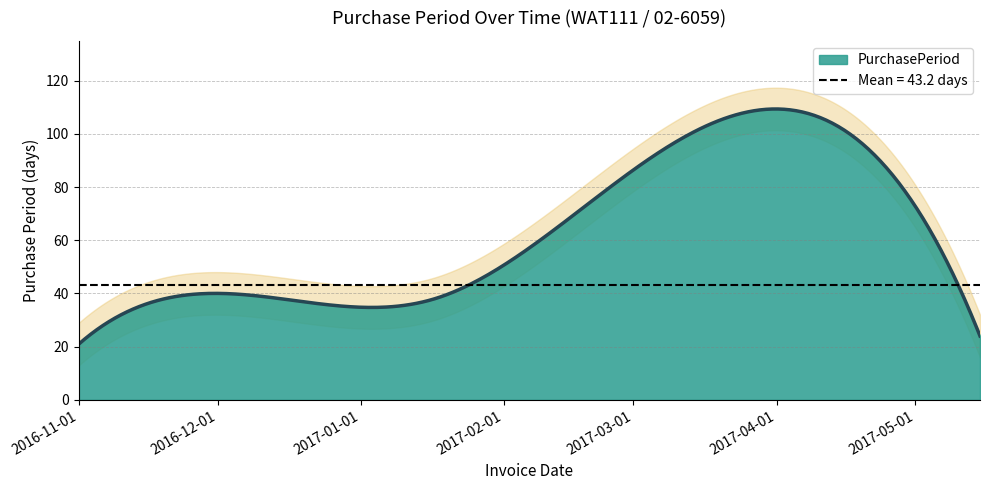

What value does the data have at 2016-11-01?

21